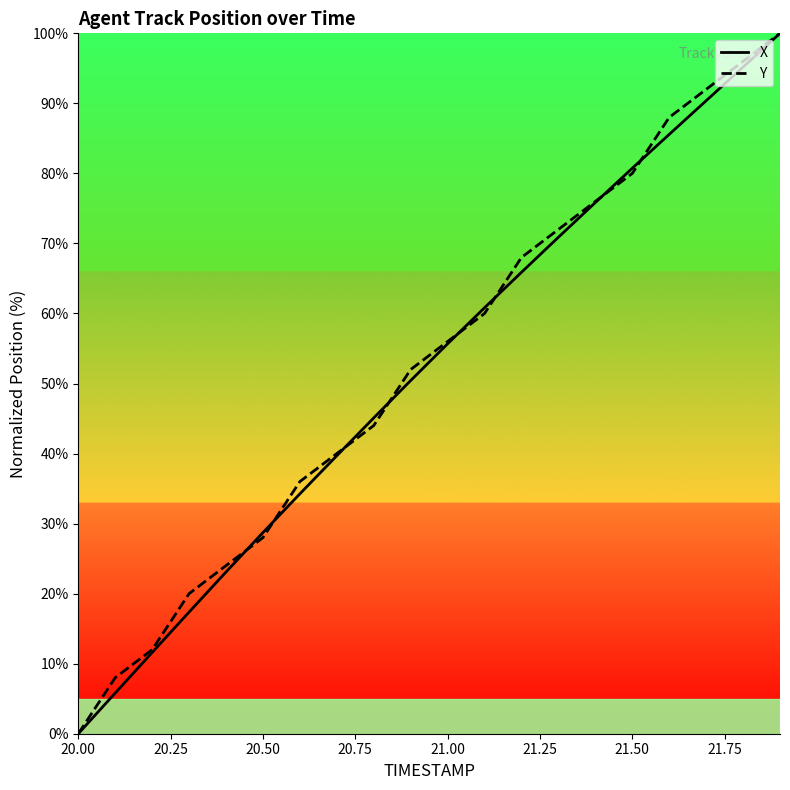

What is the highest value of the Y series?

100.0